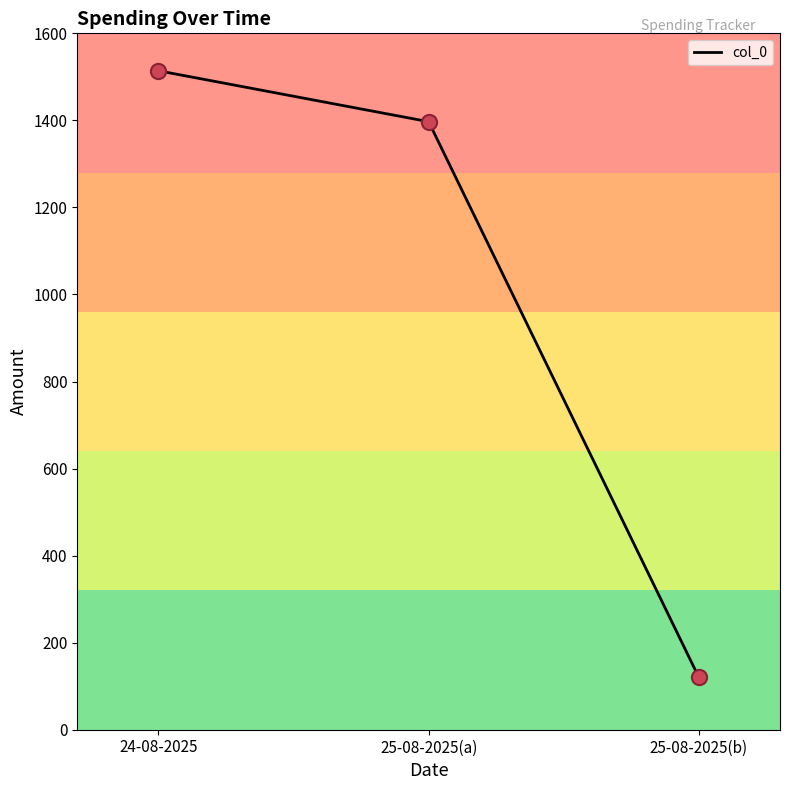

What is the change in value from 24-08-2025 to 25-08-2025(b)?

-1394